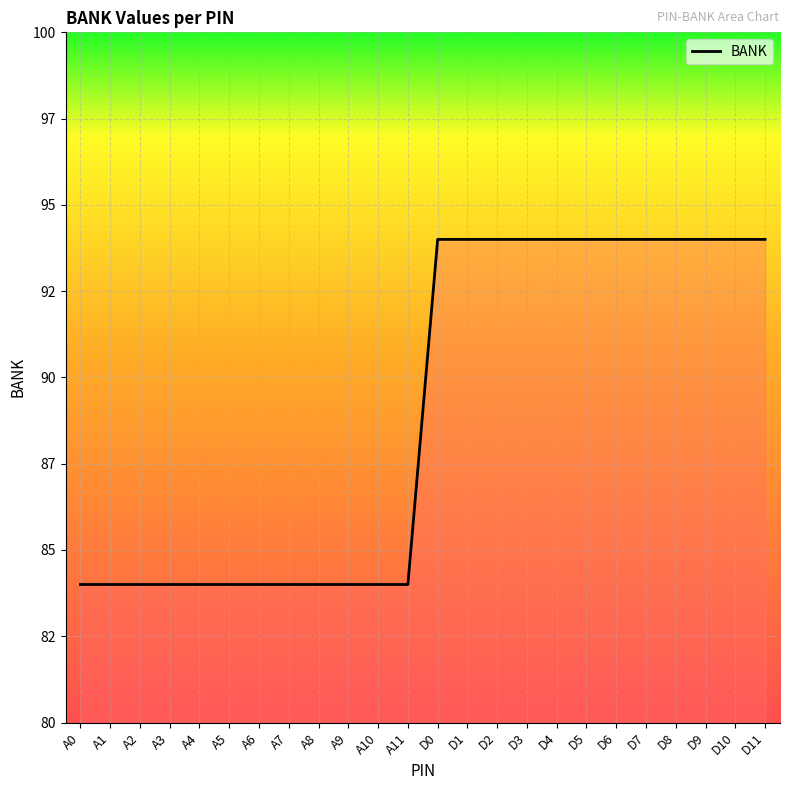

Read the value at A7.

84